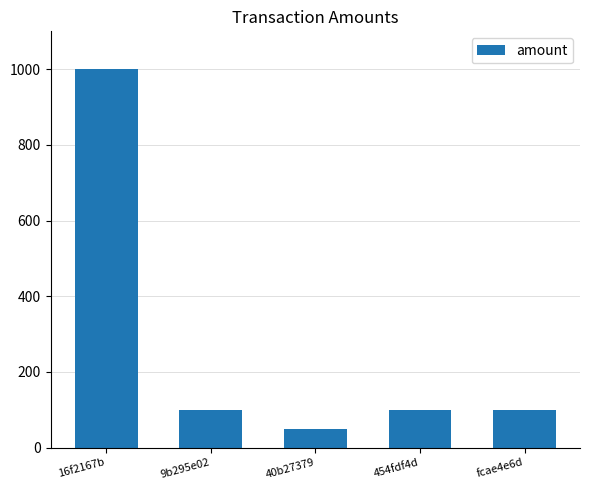

What is the change in value from 40b27379 to 454fdf4d?

+50